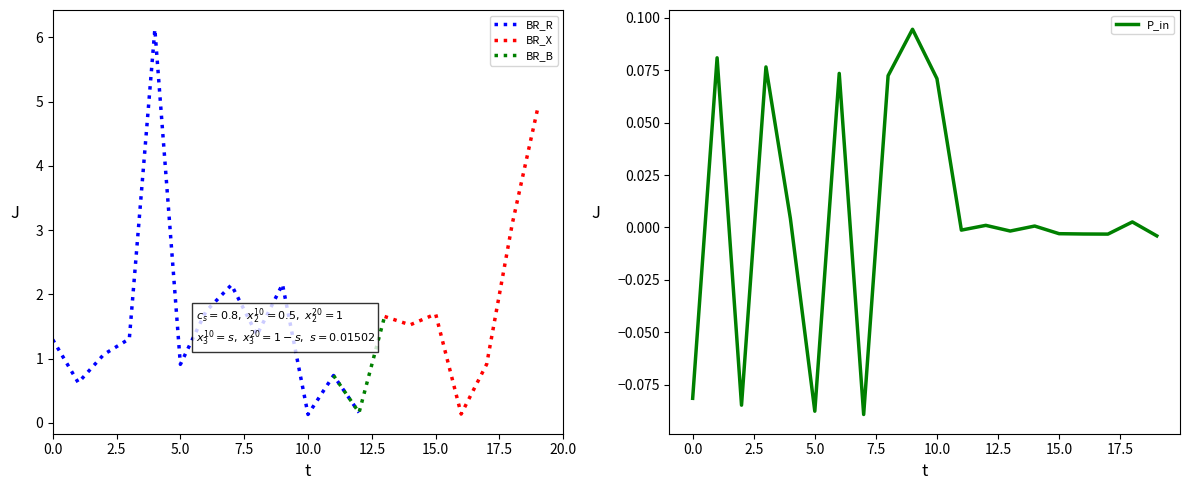

What is the spread (max minus min) of values at 8?

1.7